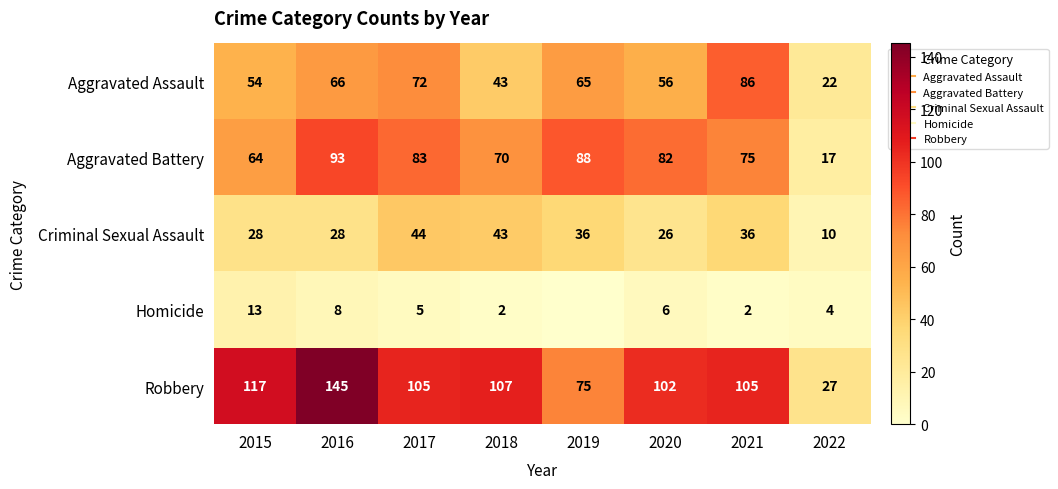

What is the sum of all Criminal Sexual Assault values?

251